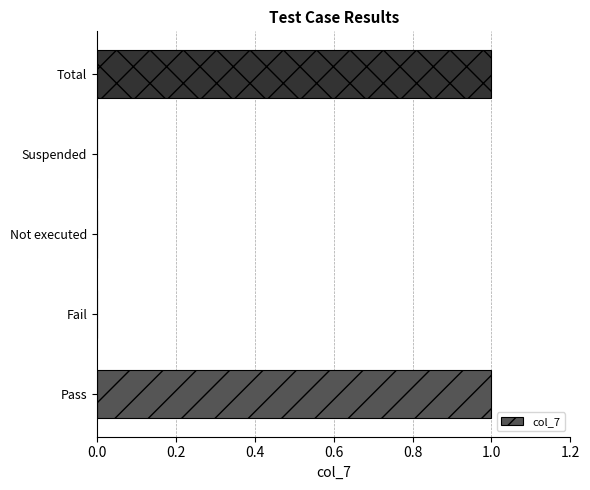

Reading bottom to top, transcribe all the data shown in this chart.

Pass=1	Fail=0	Not executed=0	Suspended=0	Total=1